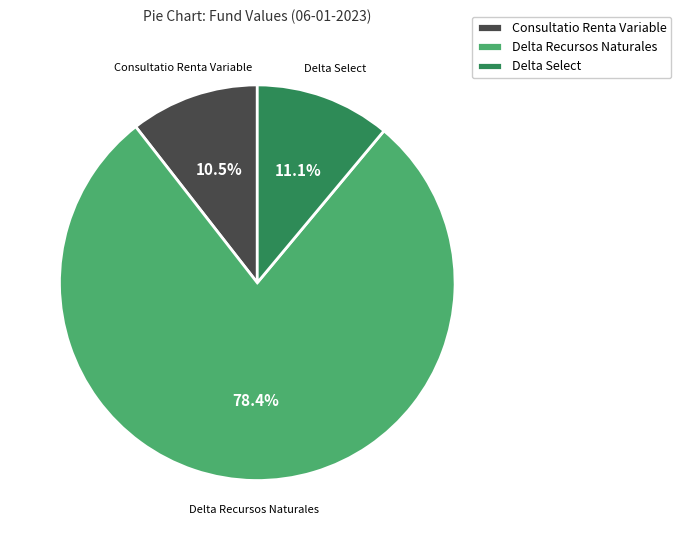

Between Delta Recursos Naturales and Delta Select, which is larger?

Delta Recursos Naturales